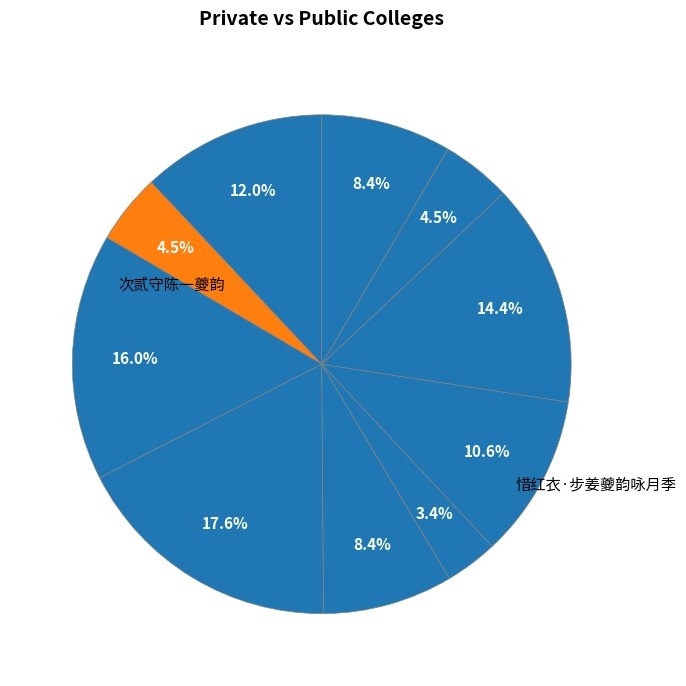

How many segments does this pie chart have?

10